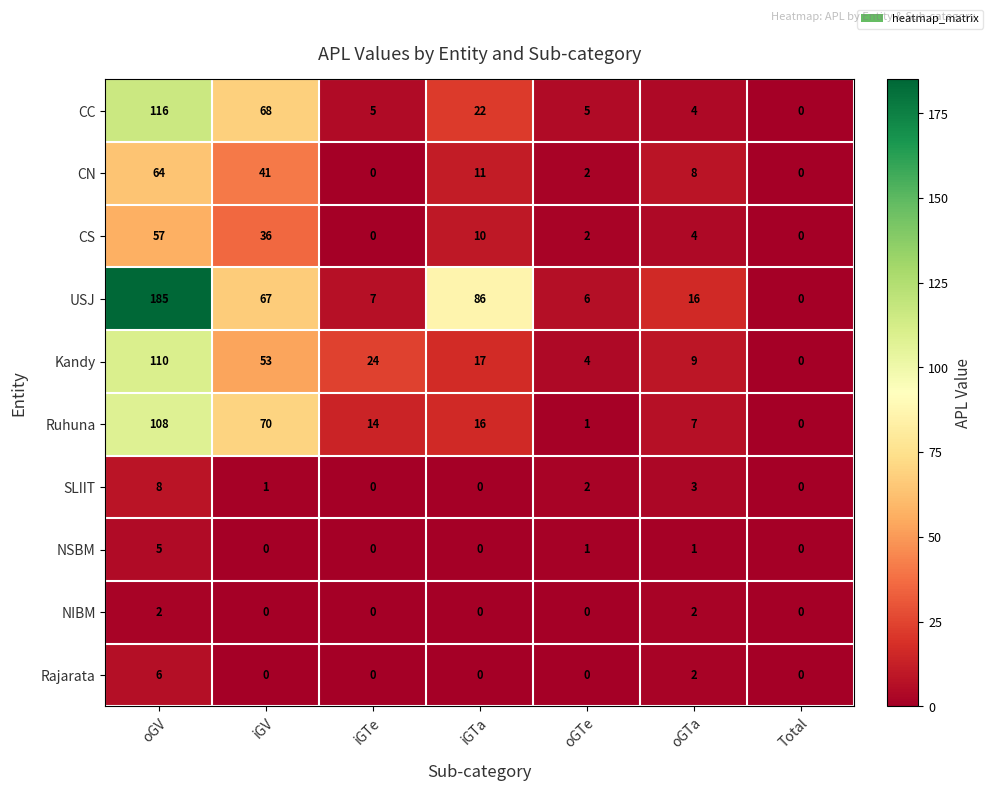

Which series has the largest range (max minus min)?

USJ